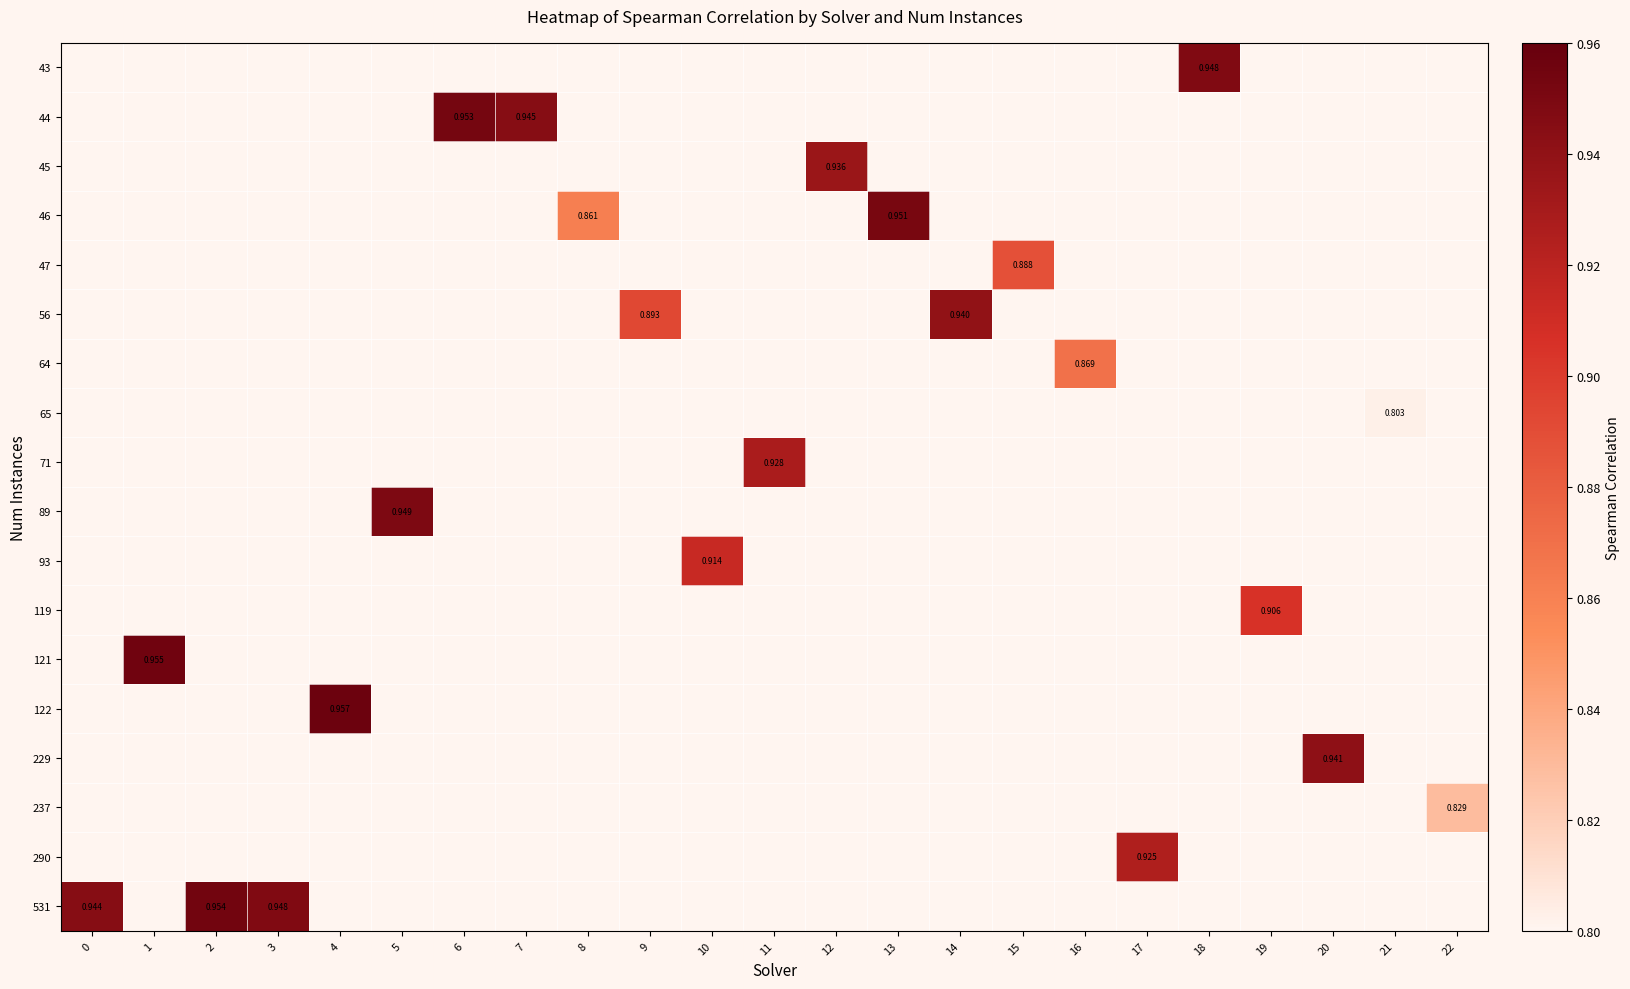

How many categories are shown in the chart?

23